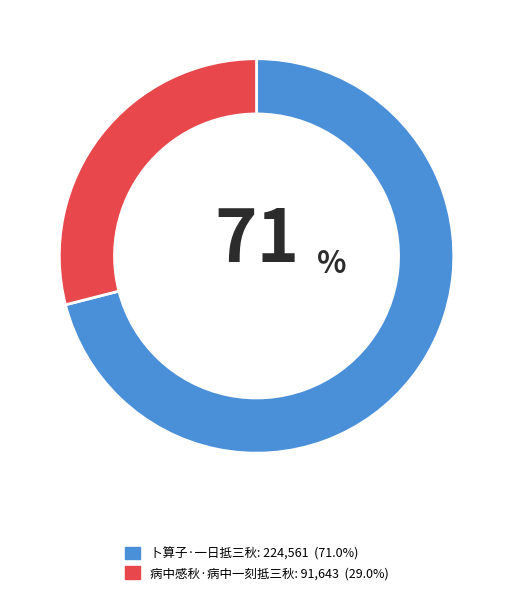

Is there any slice that represents more than half of the pie?

Yes